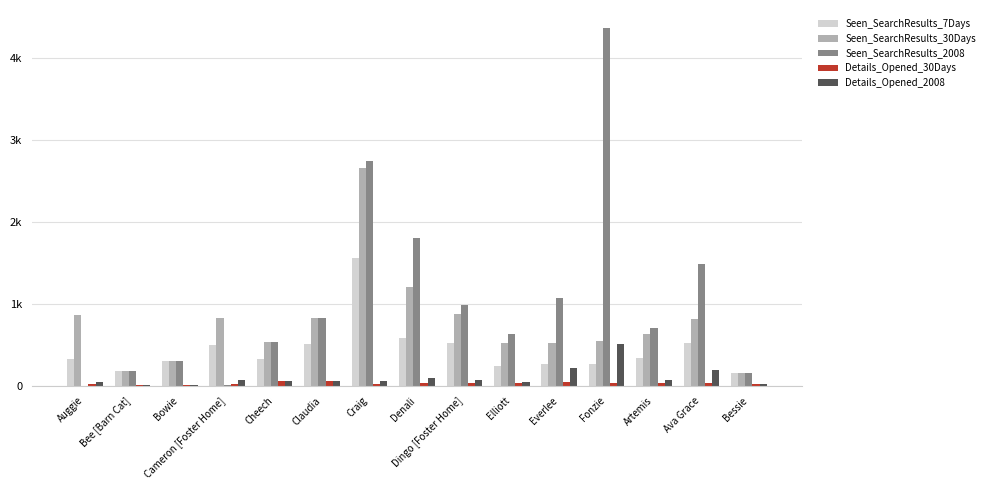

What are all the series names shown in the legend?

Seen_SearchResults_7Days, Seen_SearchResults_30Days, Seen_SearchResults_2008, Details_Opened_30Days, Details_Opened_2008